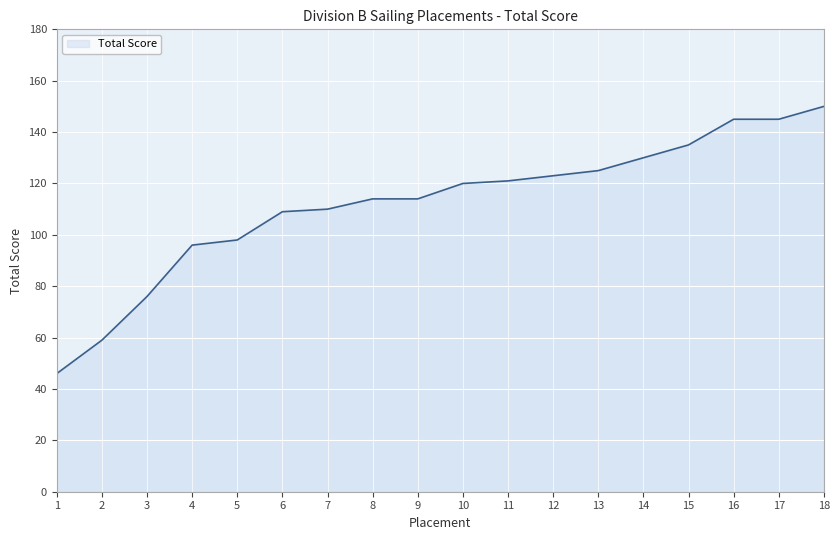

What is the difference between the values at 17 and 1?

99